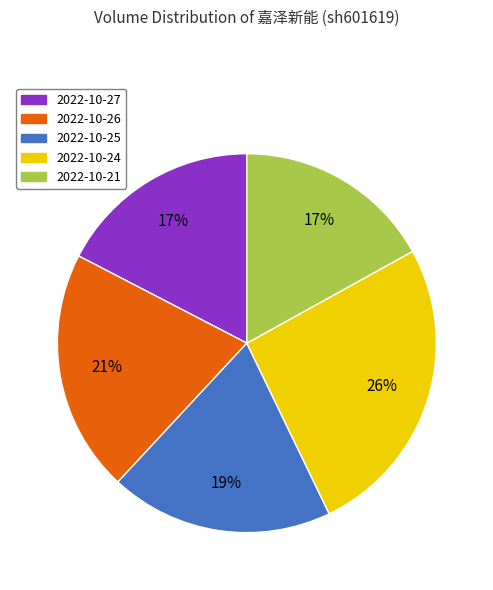

Does 2022-10-26 represent more than half of the total?

No